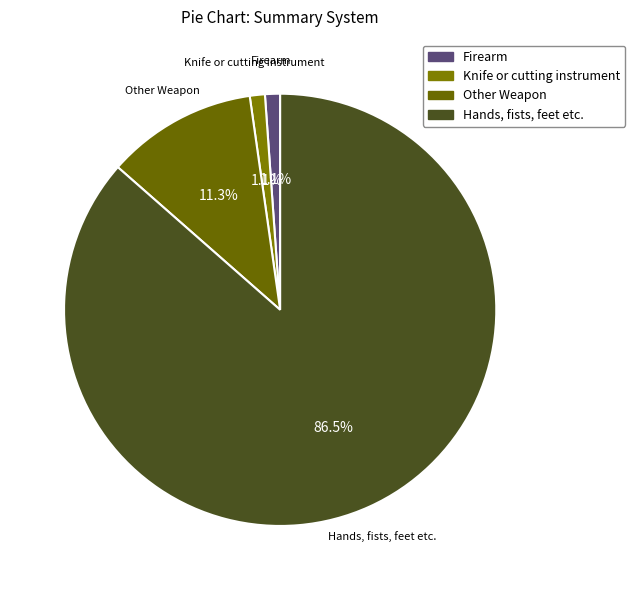

Which category accounts for the majority?

Hands, fists, feet etc.